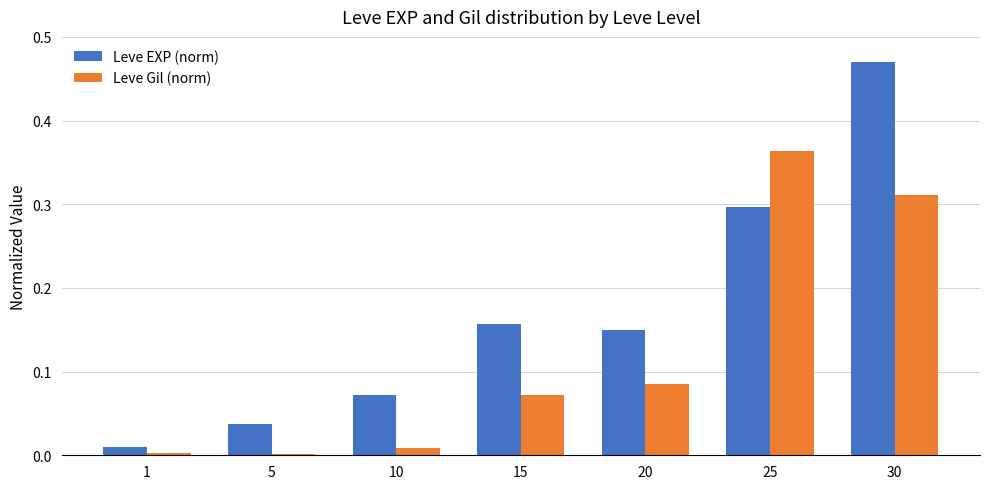

Between 5 and 15, which series saw the biggest shift?

Leve EXP (norm)